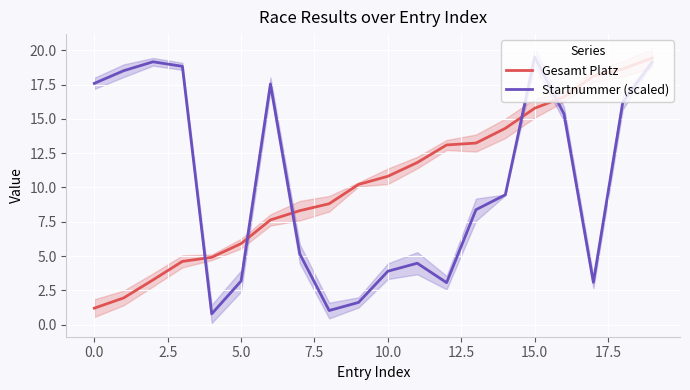

The Gesamt Platz series shows 2.1 at 5.0. True or false?

False